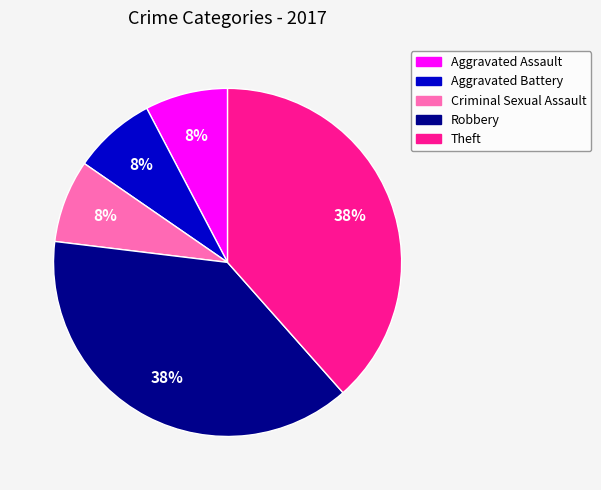

Combined, do Robbery and Aggravated Assault account for over 50%?

No